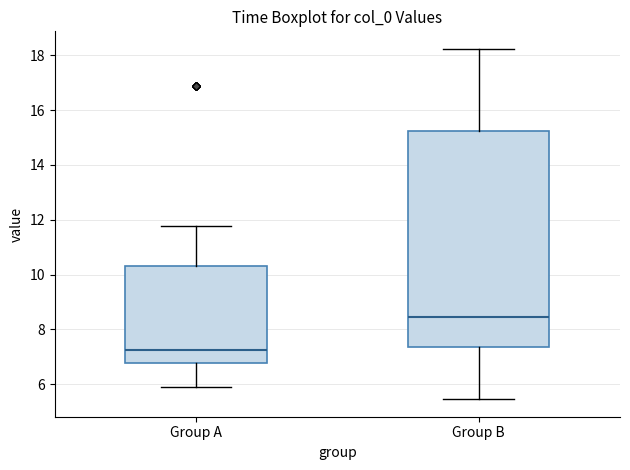

Comparing the boxes themselves (not the whiskers), which one is the tallest?

Group B